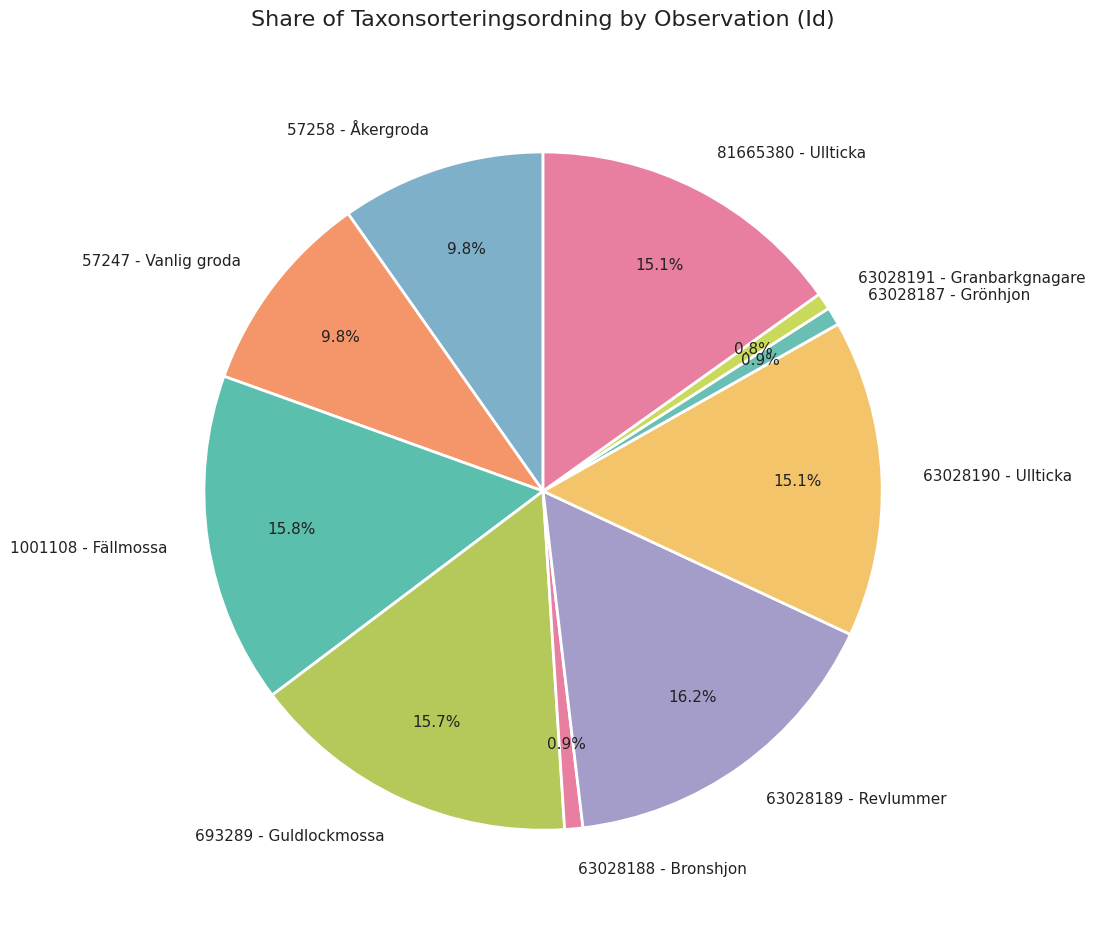

How many segments does this pie chart have?

10